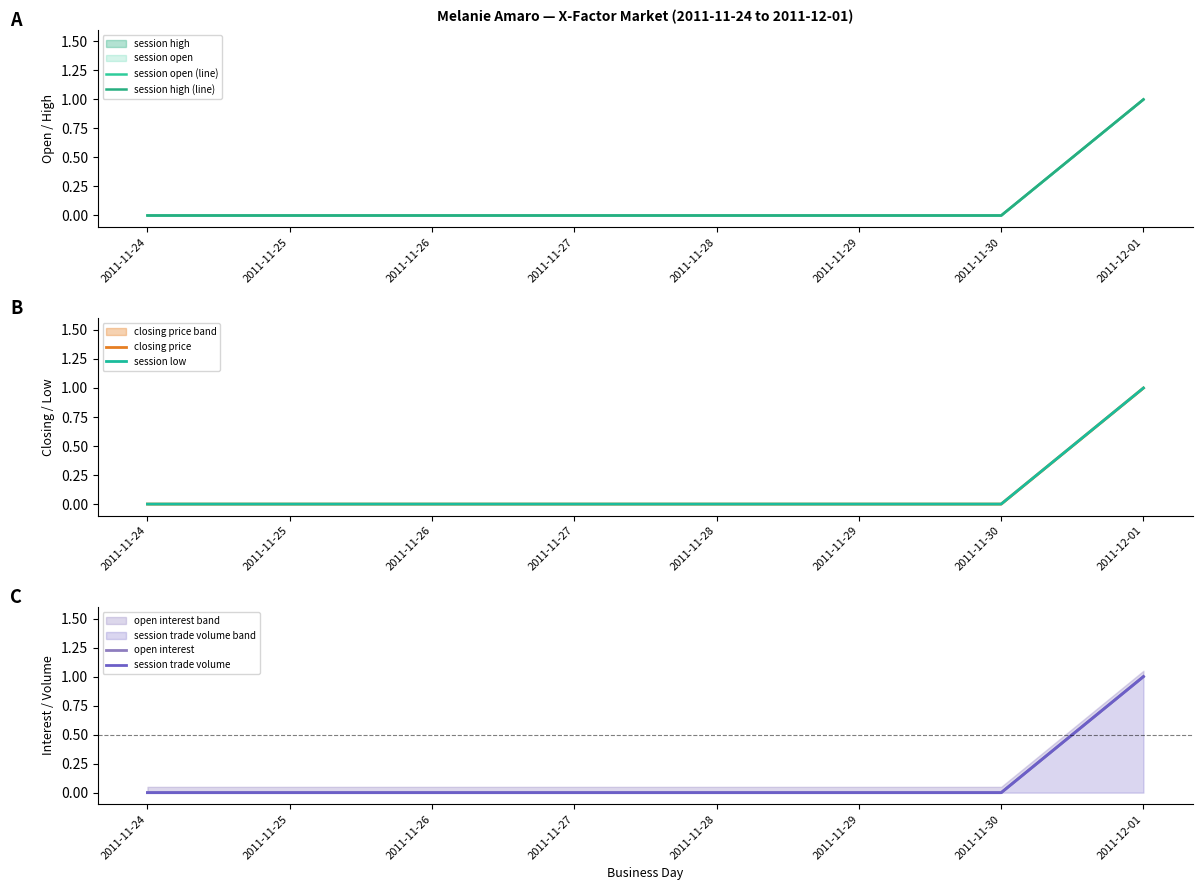

Between 2011-11-25 and 2011-11-26, which series saw the biggest shift?

session open (line)